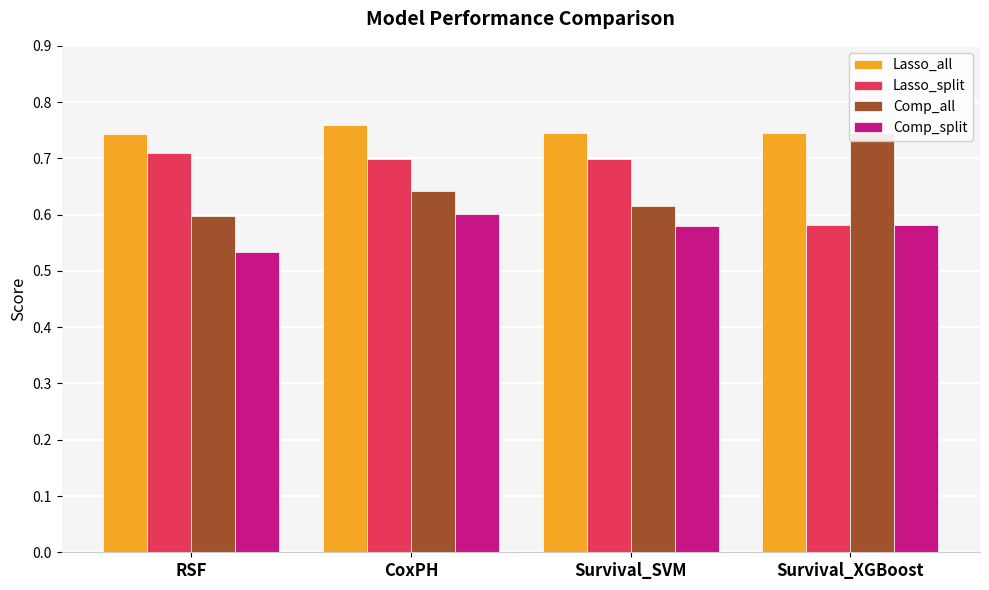

What is the approximate value of Comp_split at Survival_XGBoost?

0.6